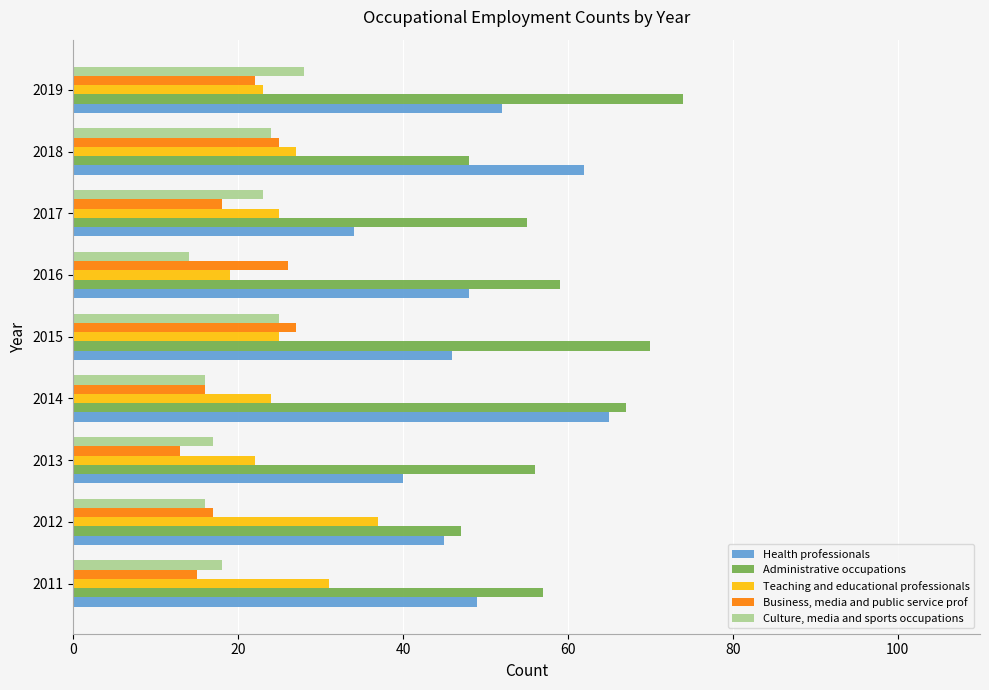

What is the maximum value shown in the chart?

74